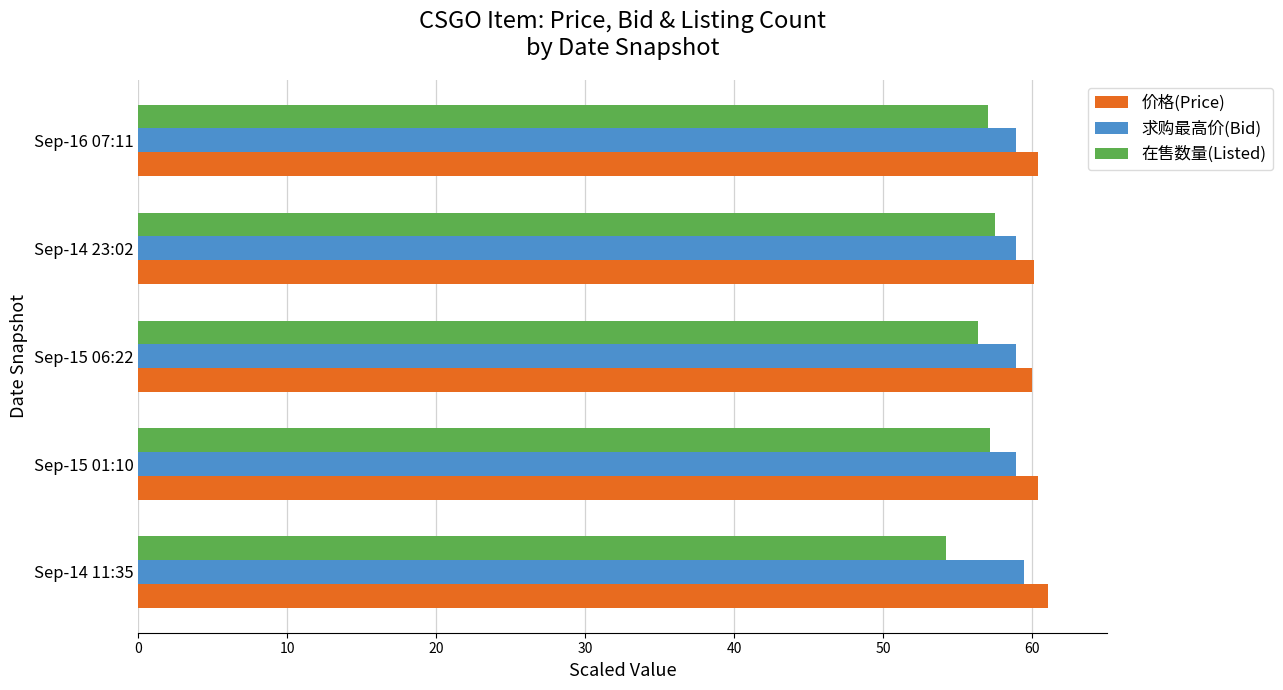

The 求购最高价(Bid) series shows 15.6 at Sep-16 07:11. True or false?

False